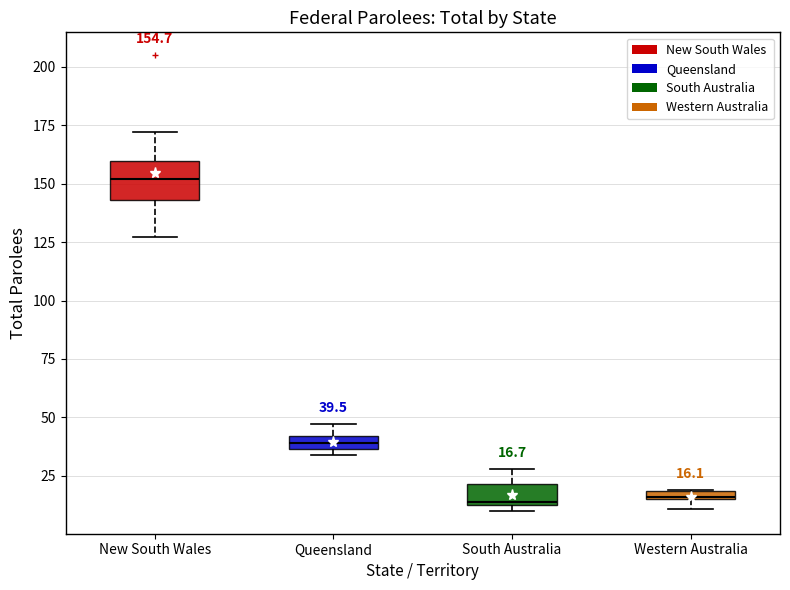

Which box is the tallest, from its lower edge to its upper edge?

New South Wales